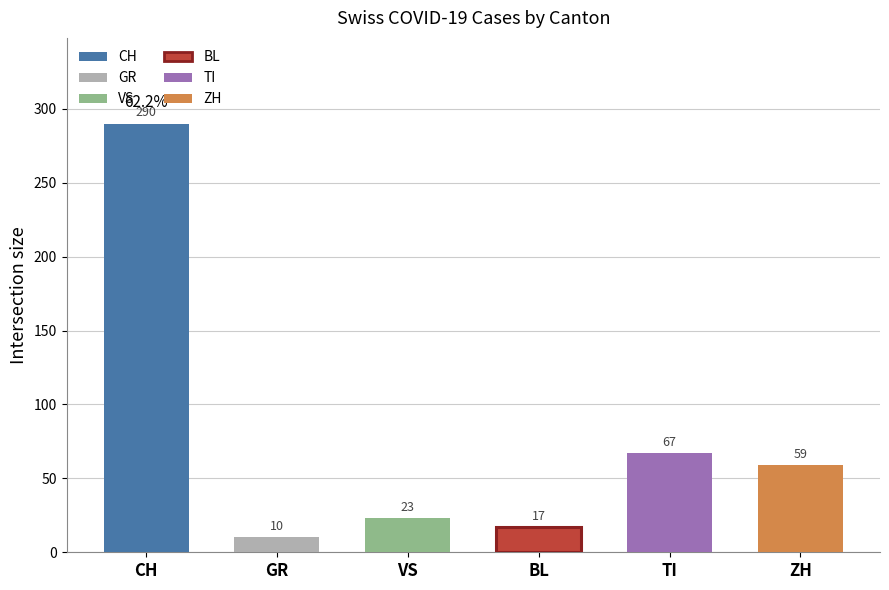

The value at TI is 67. True or false?

True